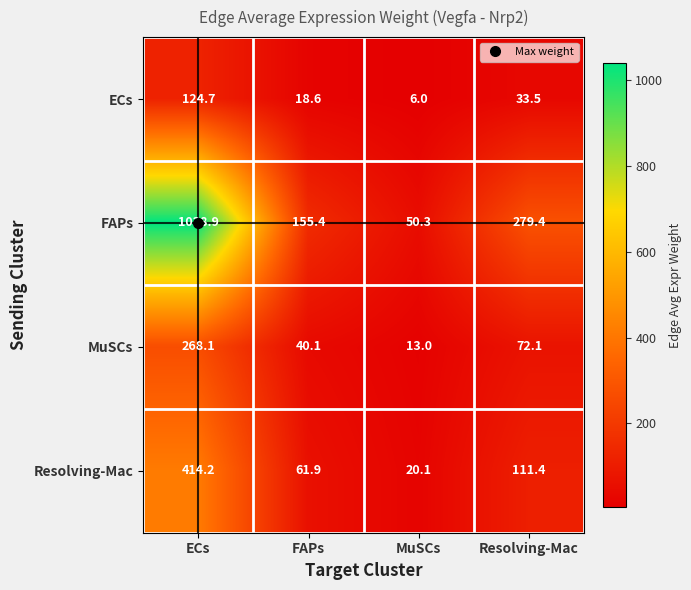

At how many categories does at least one series exceed 849?

1